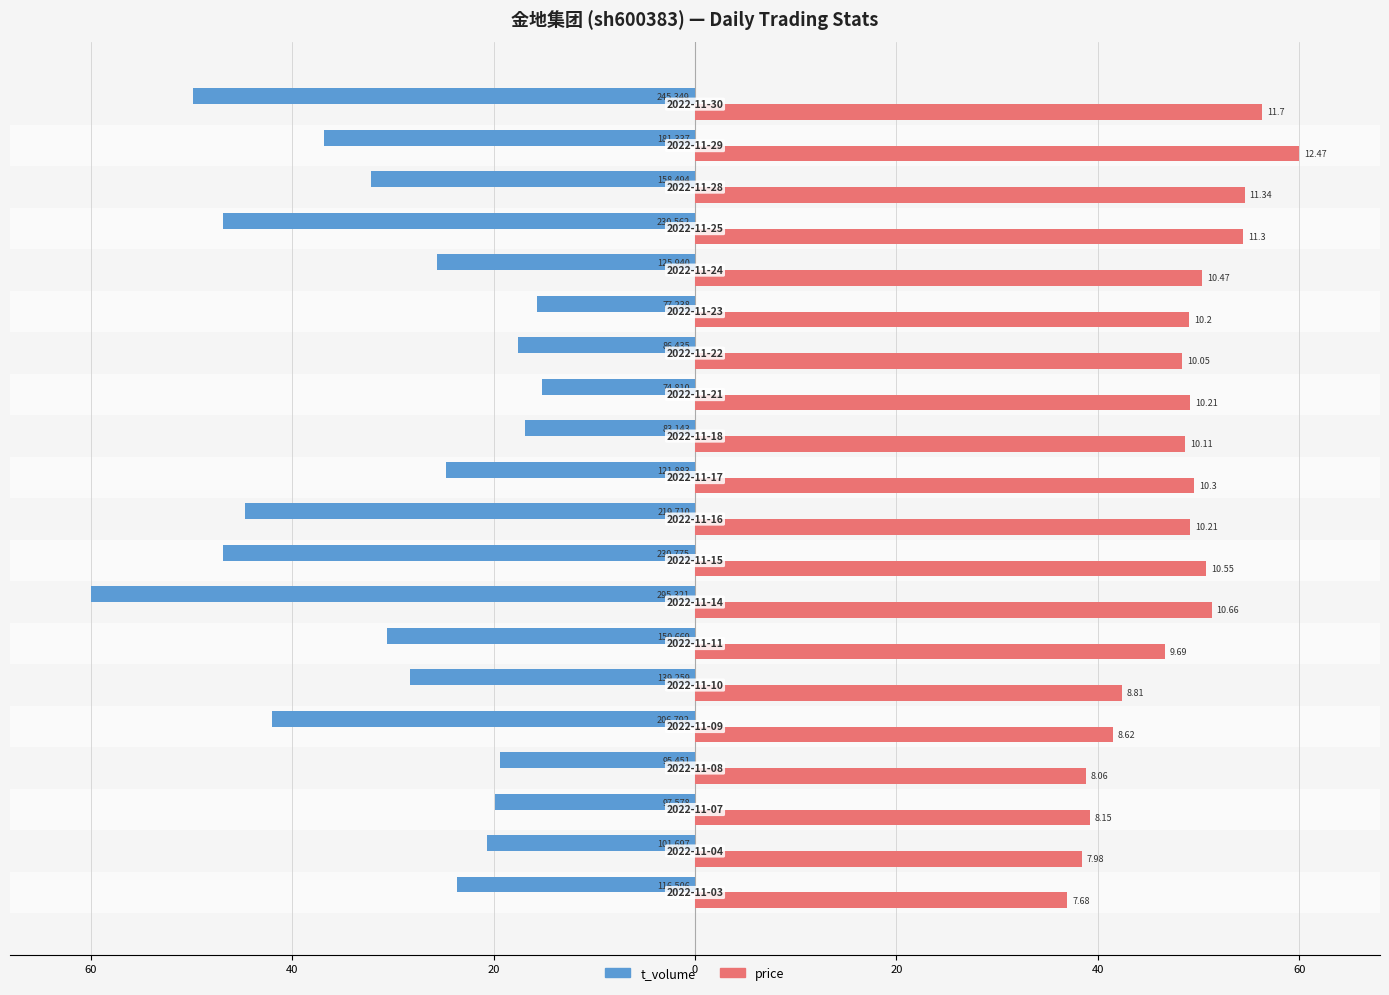

What are all the series names shown in the legend?

t_volume, price